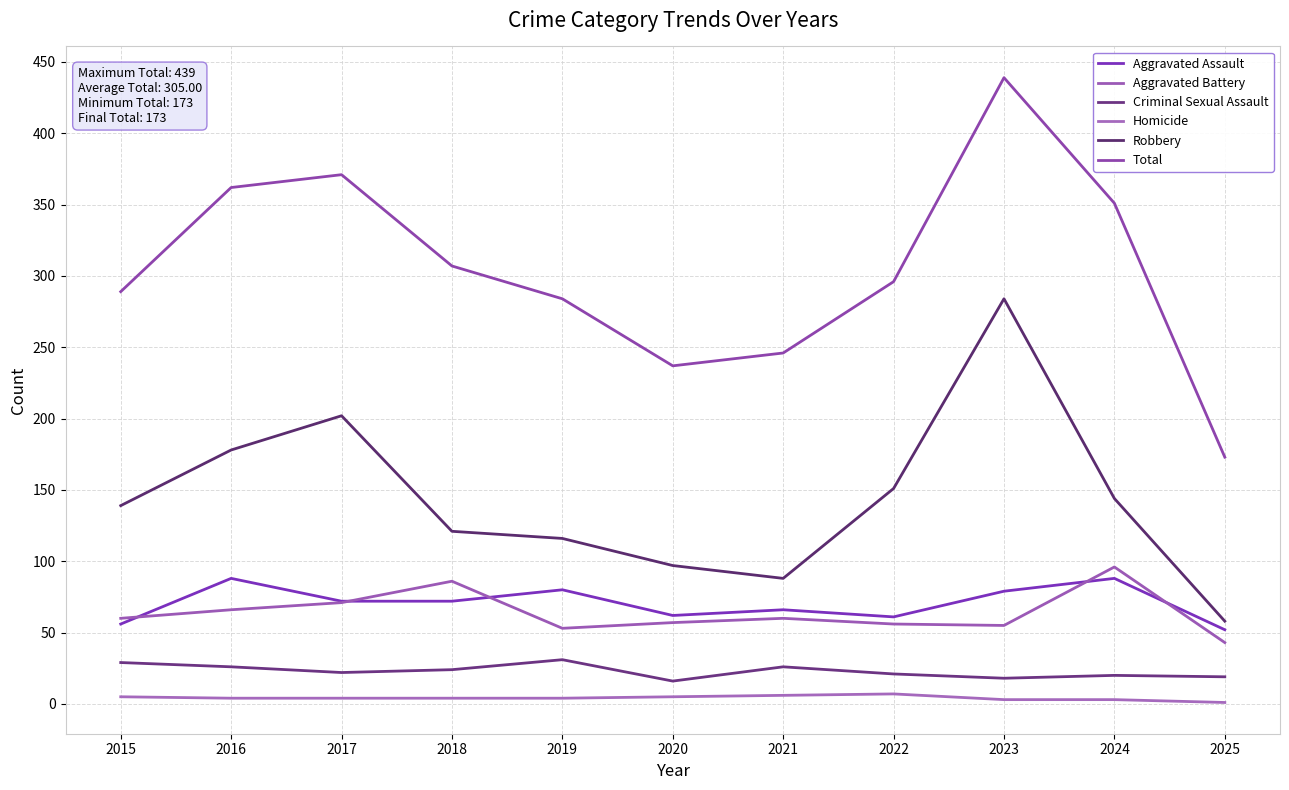

Which category has the lowest value in the Aggravated Assault series?

2025